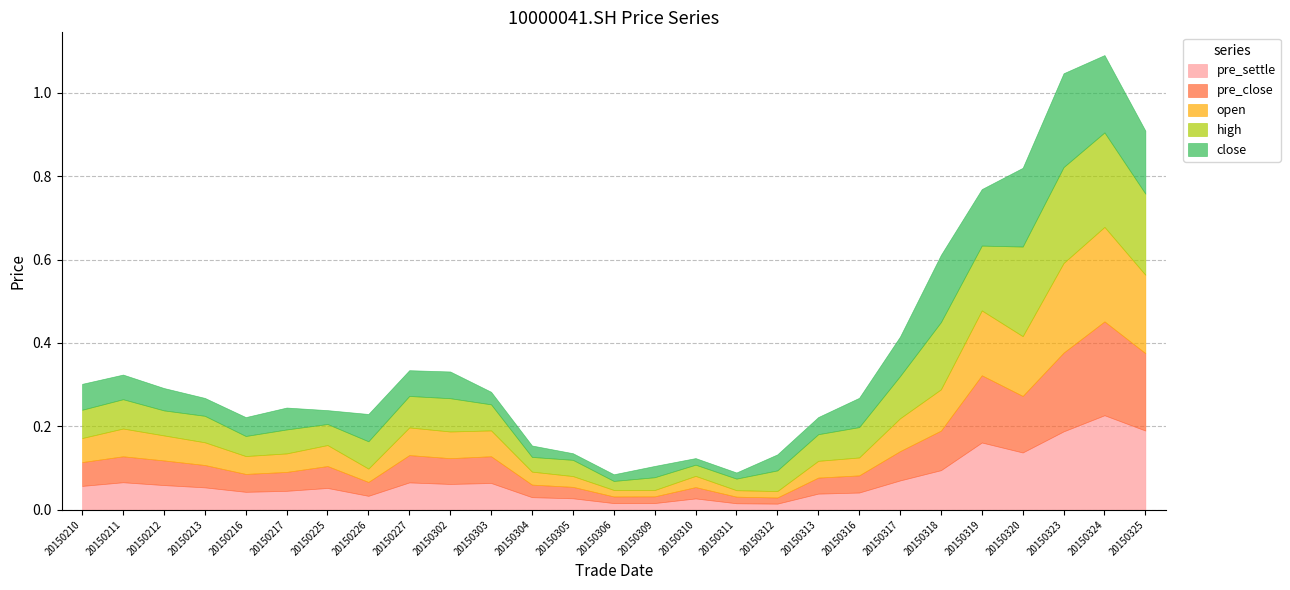

The value of open at 20150325 is 0.2. True or false?

True